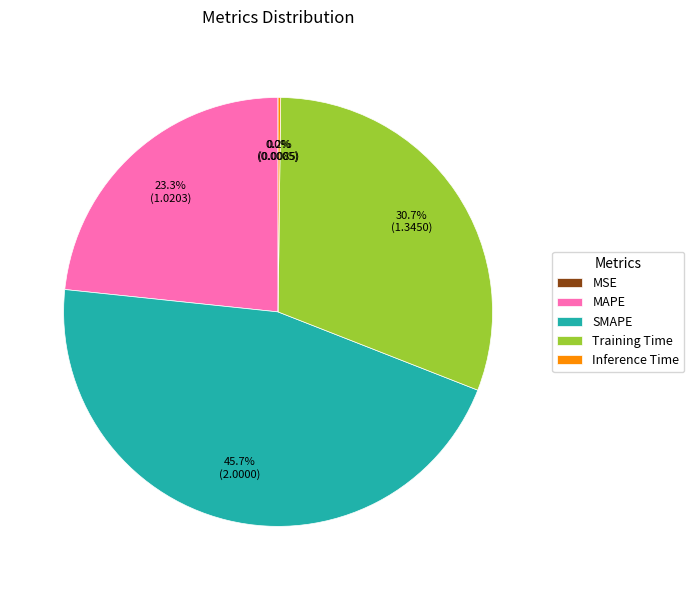

Combined, do MAPE and Training Time account for over 50%?

Yes